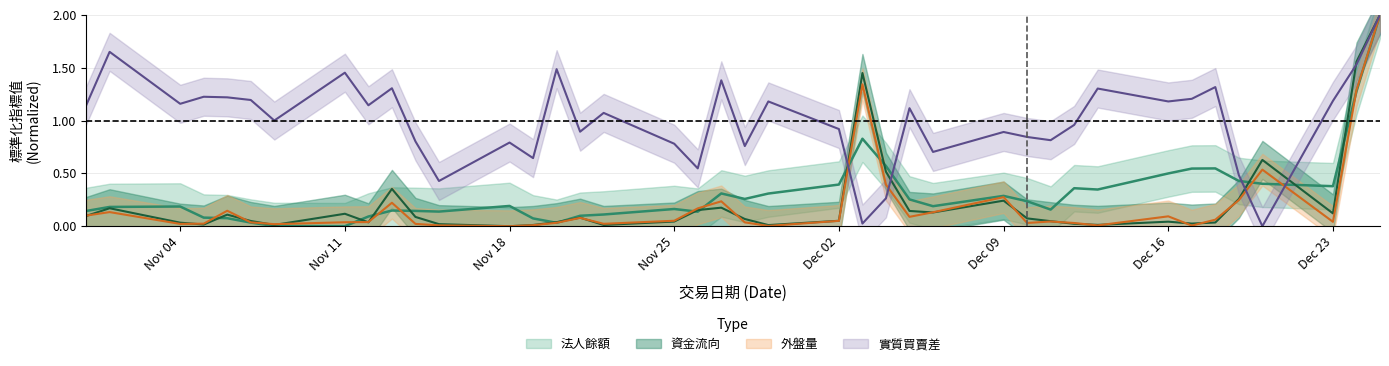

The 實質買盤 series shows 0.0 at 30. True or false?

False